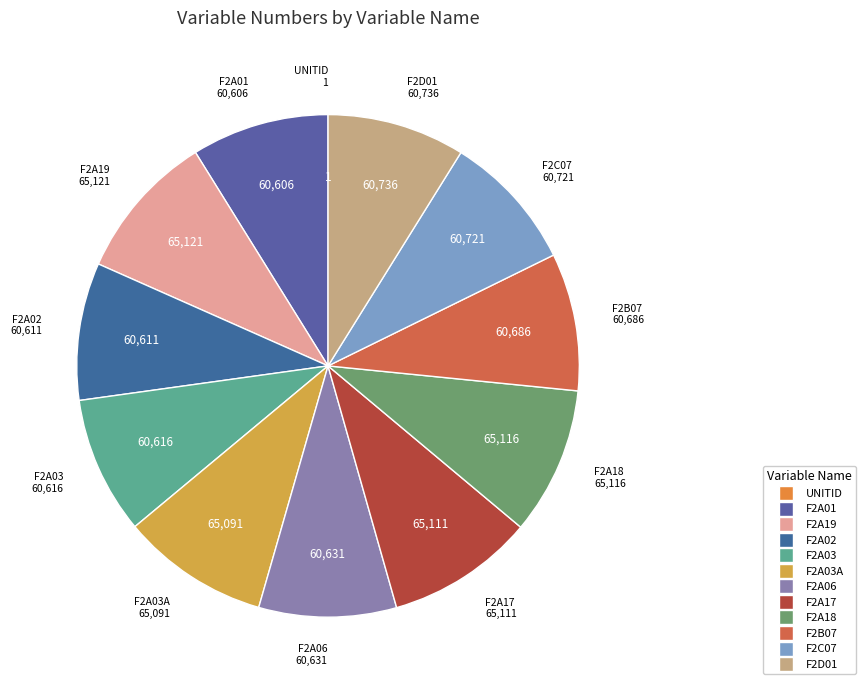

To the nearest percent, what is the difference between the largest and smallest slice percentages?

10%